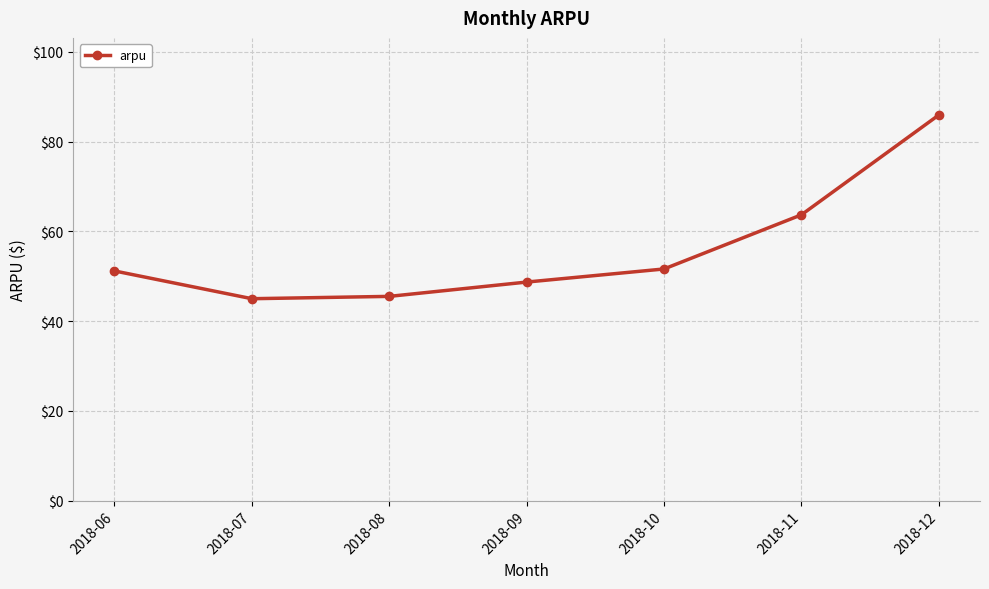

What is the change in value from 2018-06 to 2018-09?

-2.5